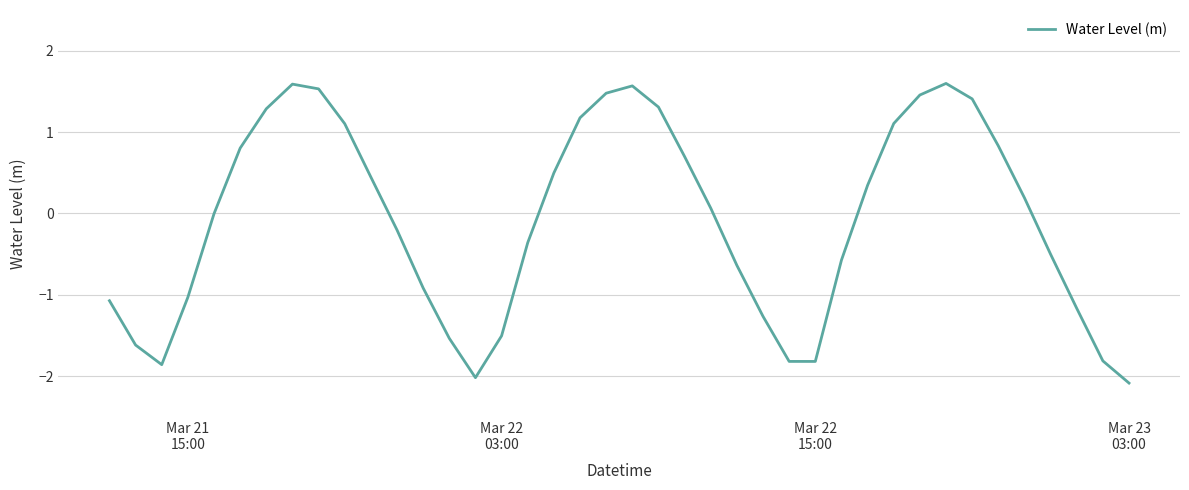

What is the minimum value shown in the chart?

-2.1